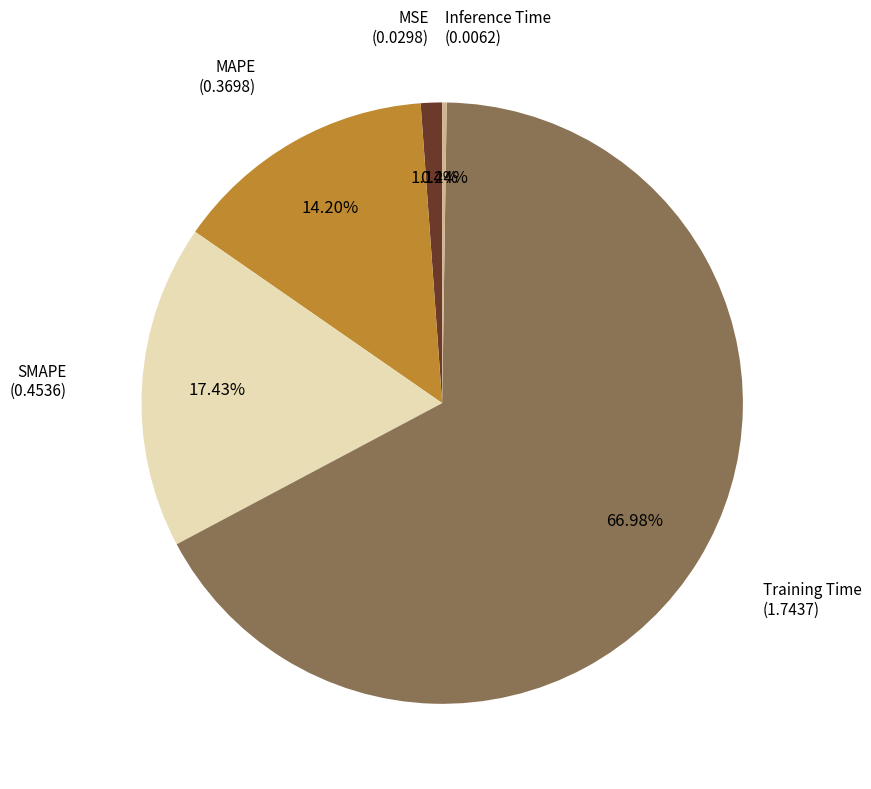

To the nearest percent, what is the difference between the largest and smallest slice percentages?

67%